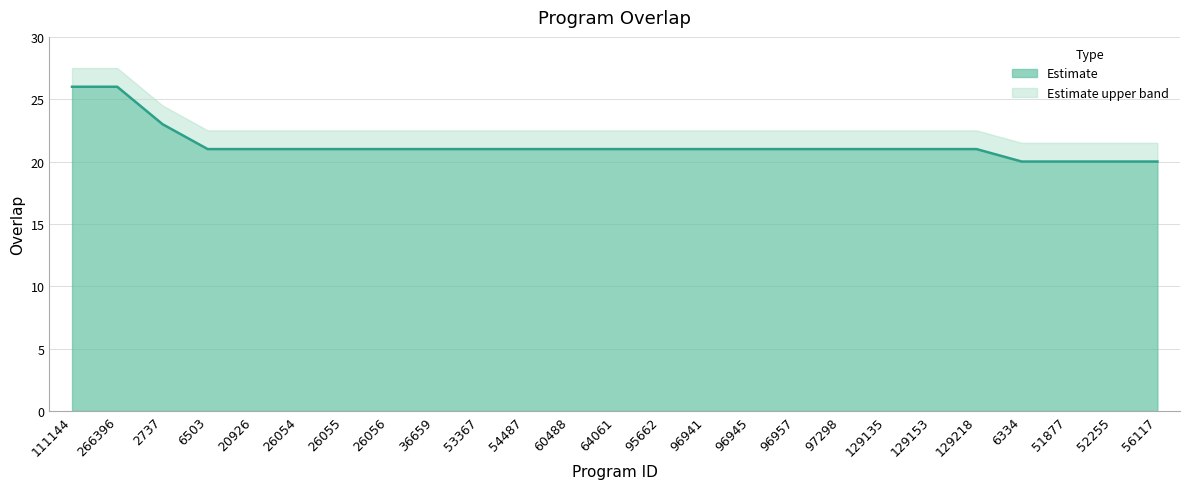

At which category does the chart reach its minimum across all series?

6334